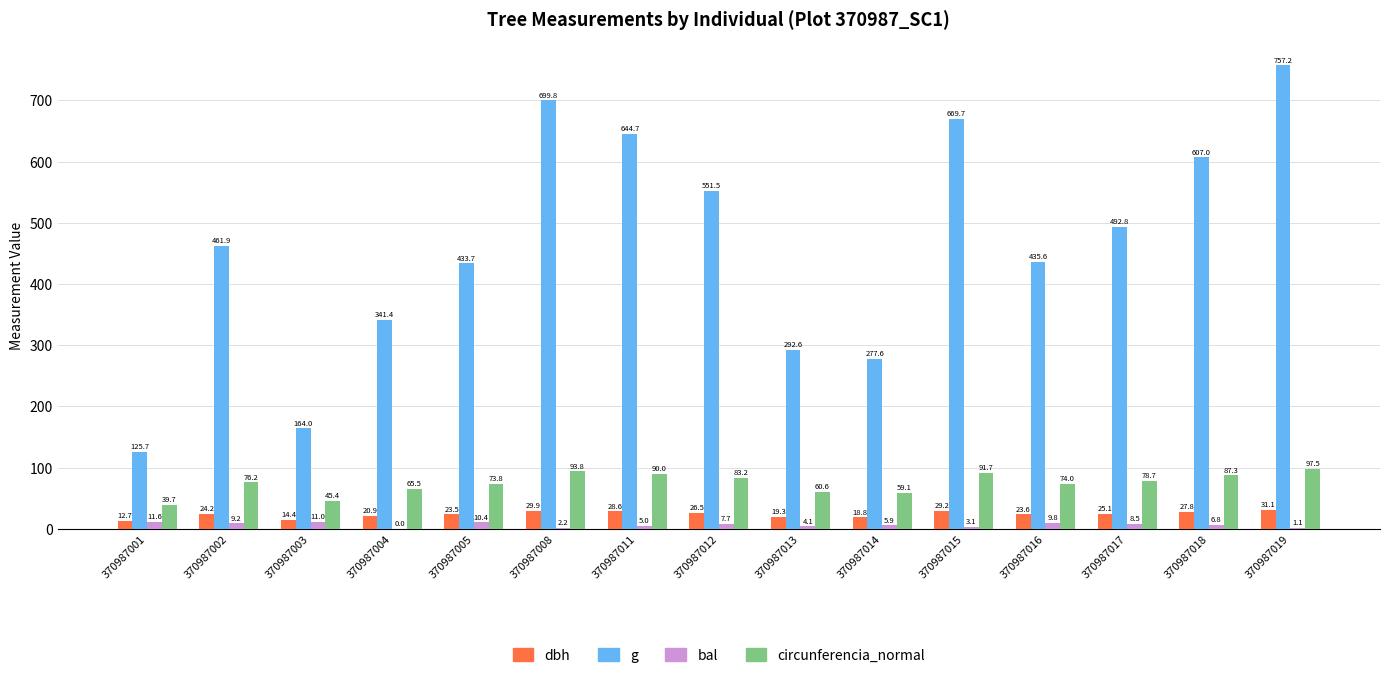

The g series shows 129.2 at 370987014. True or false?

False